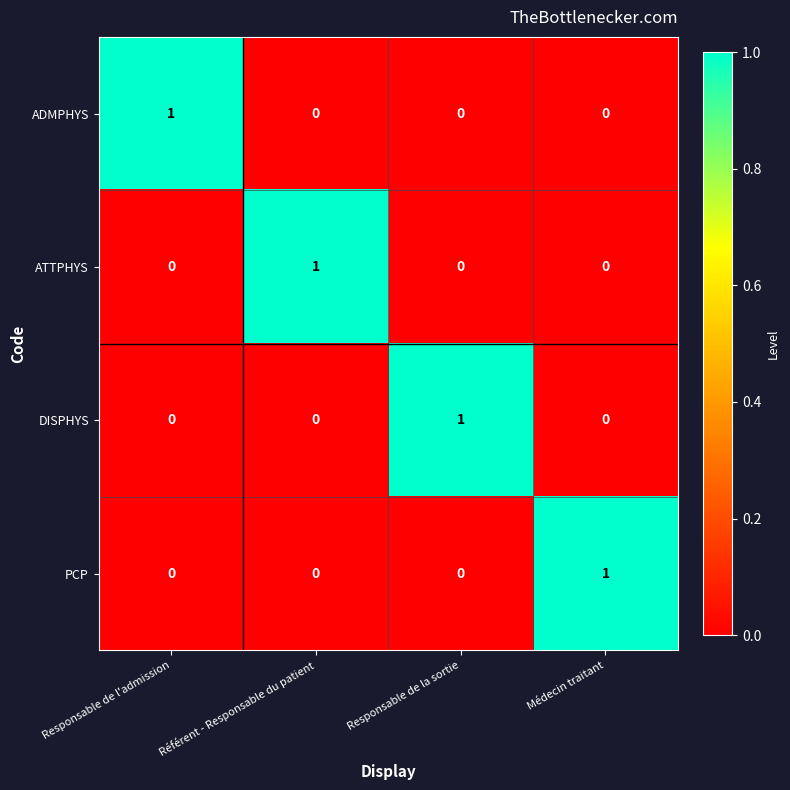

Which category has the highest value in the PCP series?

Médecin traitant